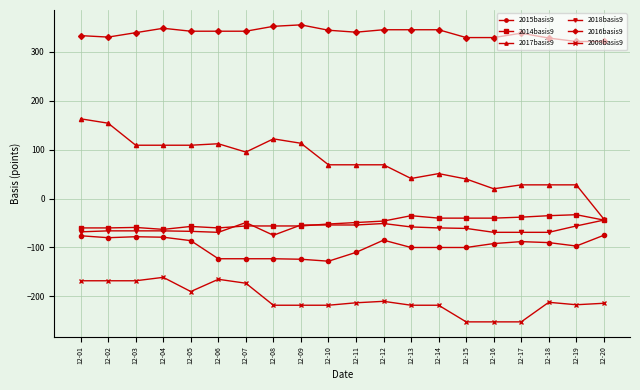

The value of 2016basis9 at 12-08 is 352. True or false?

True